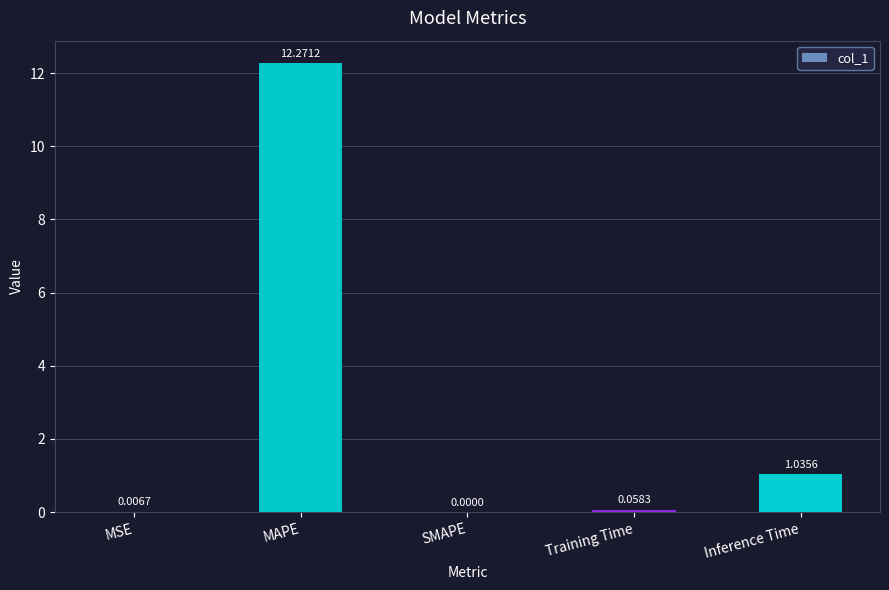

What is the sum of the values at MAPE and Inference Time?

13.3